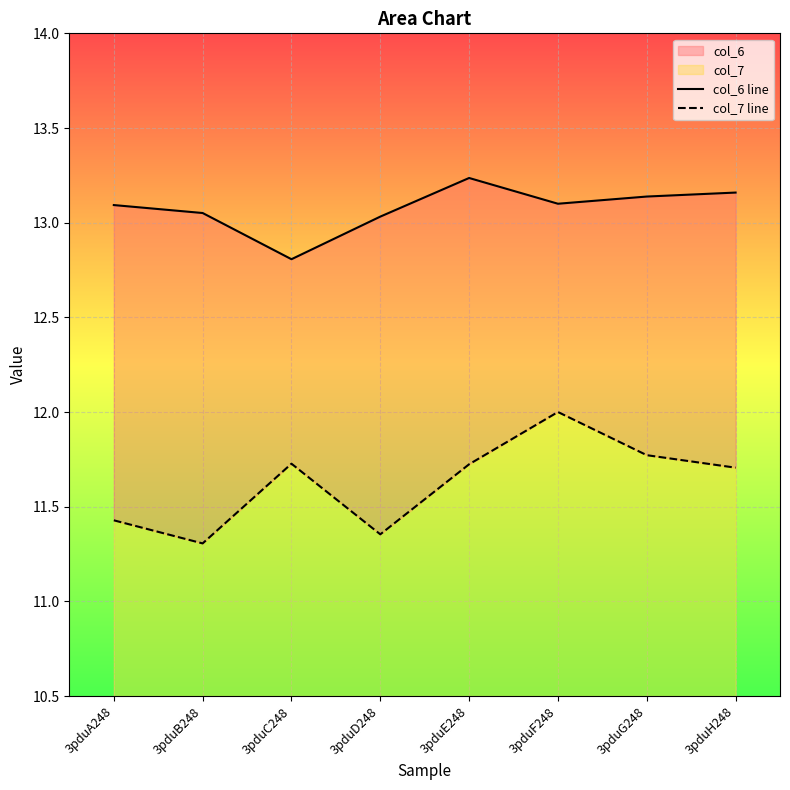

What is the value of the col_7 line point at the 4th from the left?

11.4